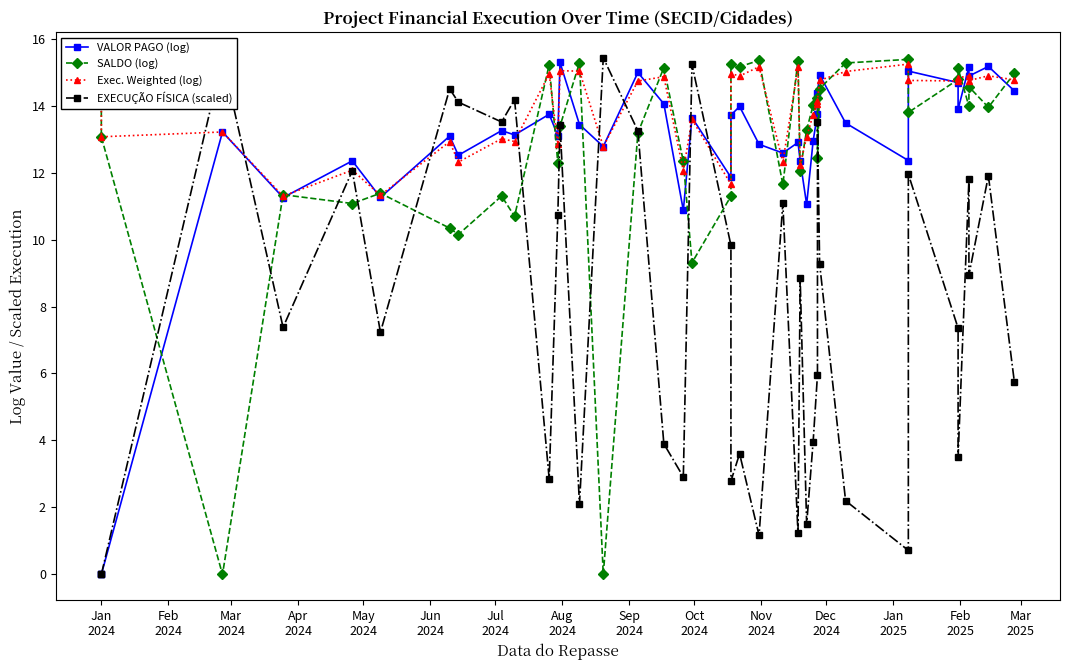

Does the chart display data point markers on the line(s)?

Yes